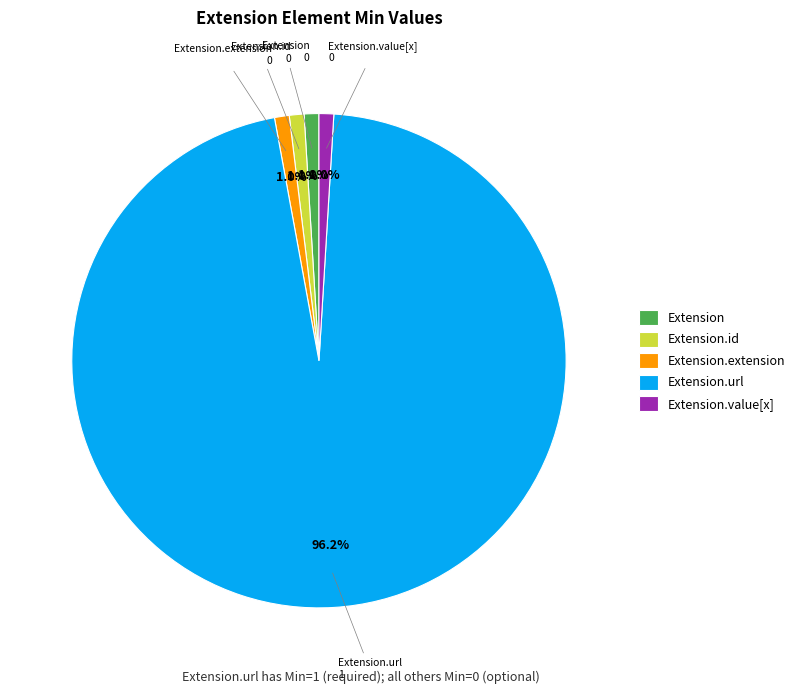

To the nearest percent, what is the combined percentage of Extension and Extension.url?

97%